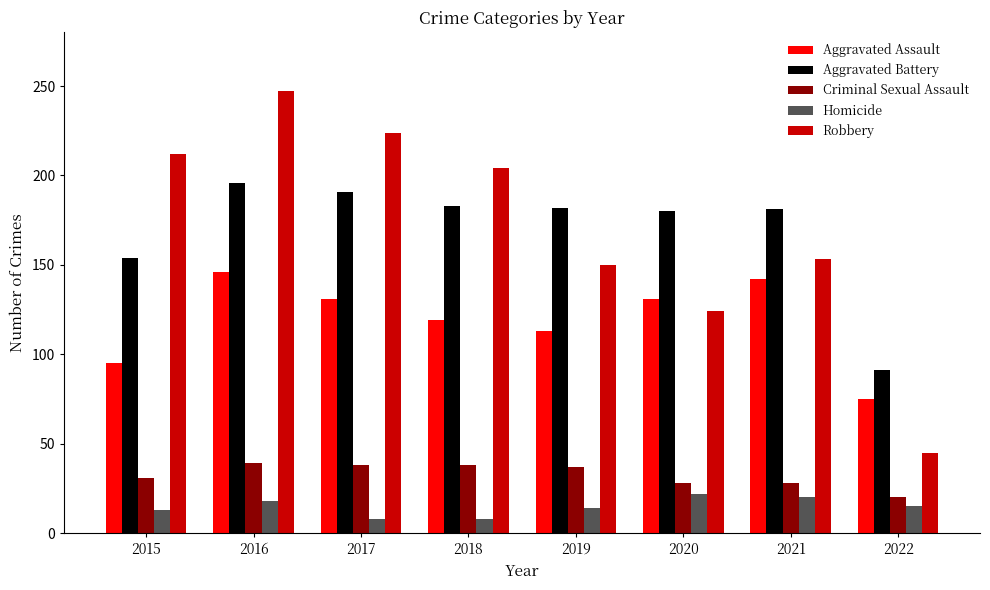

What is the difference between the highest and lowest values at 2015?

199